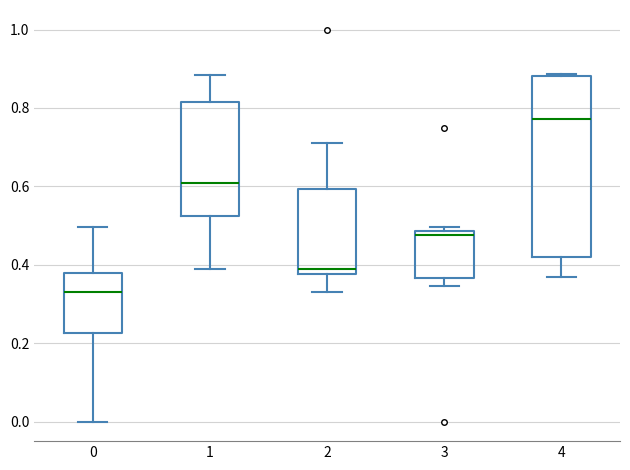

Reading left to right, read every box against the y-axis: the position of its median line, the range the box covers, and the ends of its whiskers. The values are not printed on the chart, so give them approximately, as read against the axis.

0: median 0.34, box 0.22 to 0.38, whiskers 0.00 to 0.50
1: median 0.60, box 0.52 to 0.82, whiskers 0.38 to 0.88
2: median 0.40, box 0.38 to 0.60, whiskers 0.34 to 0.72
3: median 0.48 (just below the box's upper edge), box 0.36 to 0.48, whiskers 0.34 to 0.50
4: median 0.78, box 0.42 to 0.88, whiskers 0.36 to 0.88